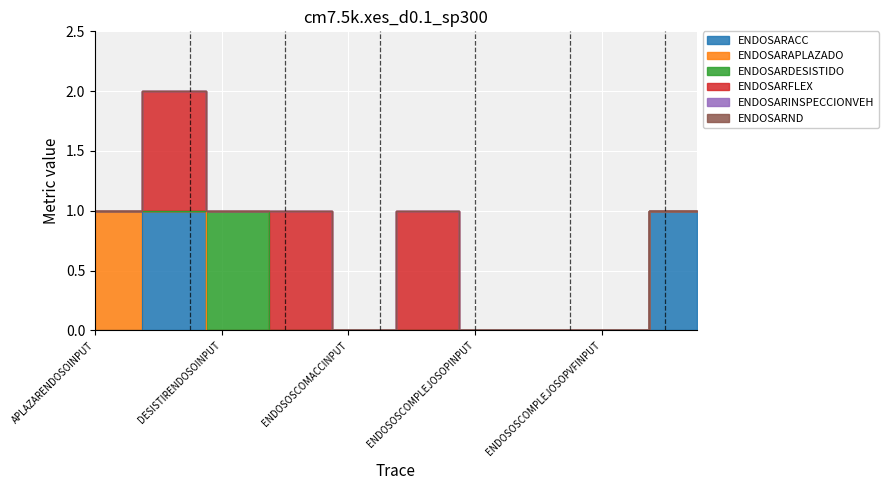

How many lines are shown in the chart?

6